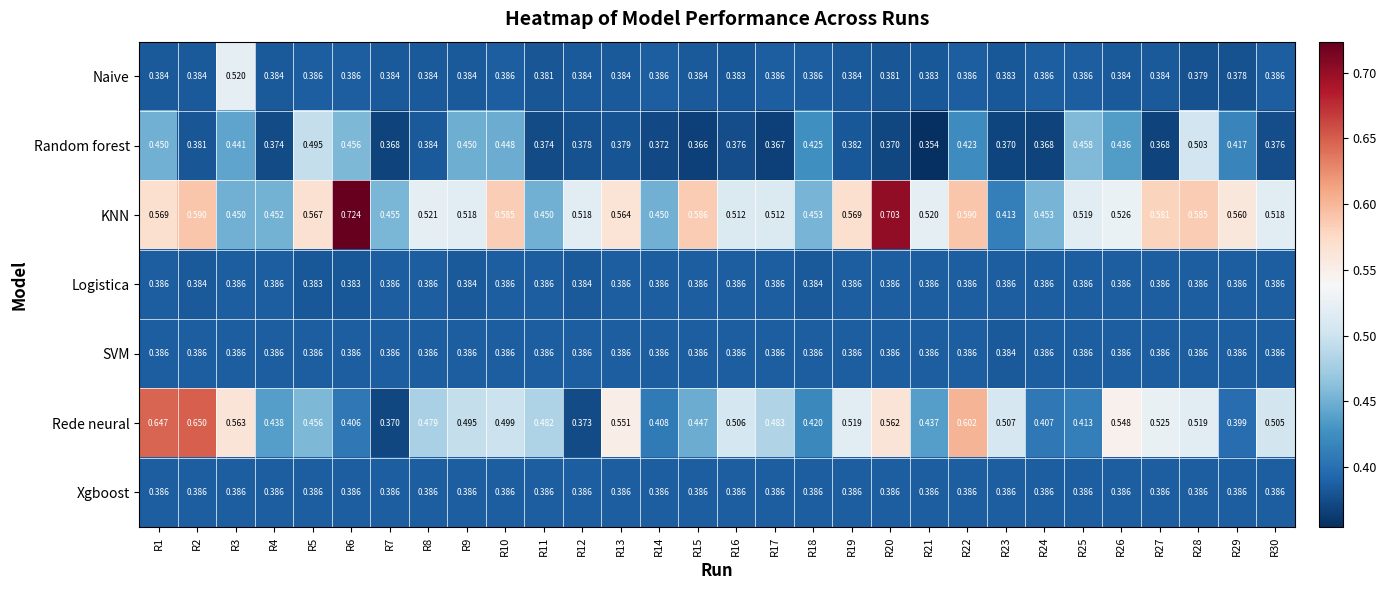

At how many categories does at least one series exceed 0?

30